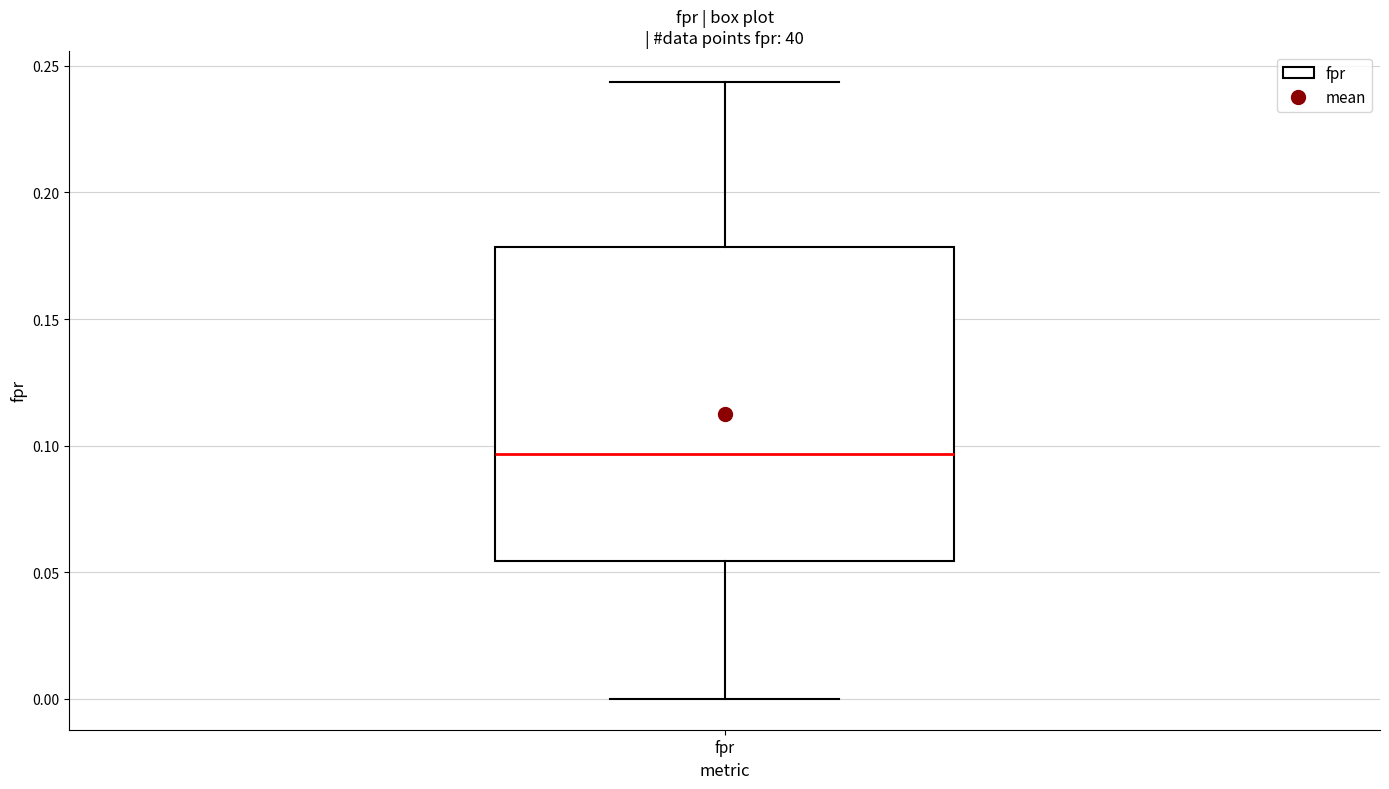

Where does the lower whisker of the box for fpr end on the y-axis? The values are not printed on the chart, so give them approximately, as read against the axis.

0.000